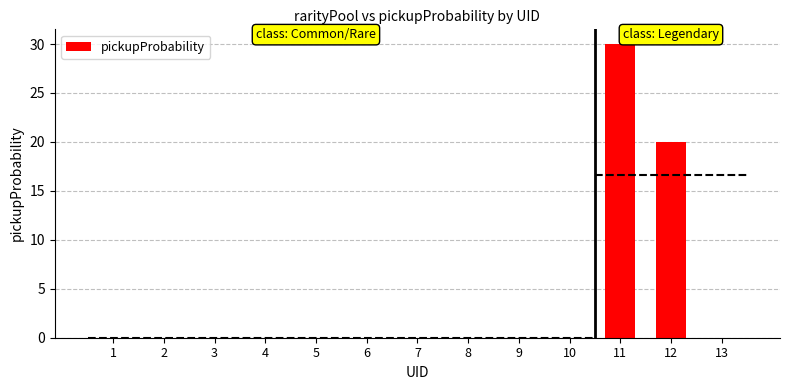

Which label corresponds to the largest value in the chart?

11